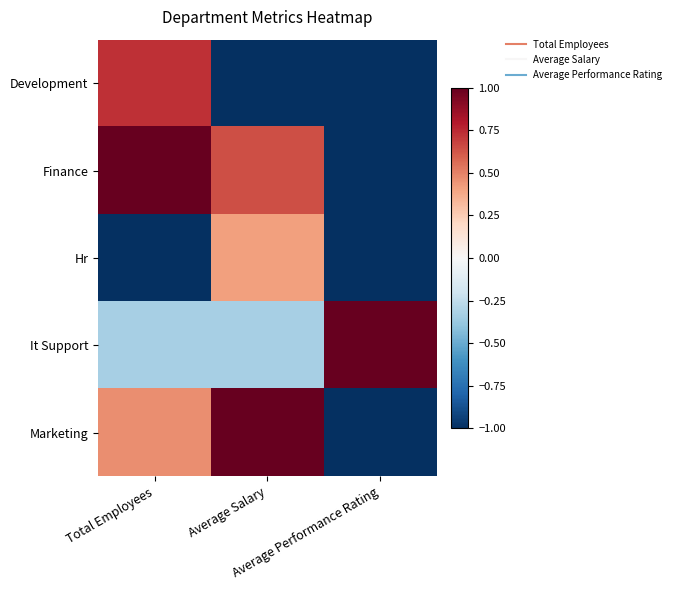

Reading left to right, transcribe all the data shown in this chart.

Development: Total Employees=0.7	Average Salary=-1.0	Average Performance Rating=-1.0
Finance: Total Employees=1.0	Average Salary=0.6	Average Performance Rating=-1.0
Hr: Total Employees=-1.0	Average Salary=0.4	Average Performance Rating=-1.0
It Support: Total Employees=-0.3	Average Salary=-0.3	Average Performance Rating=1.0
Marketing: Total Employees=0.5	Average Salary=1.0	Average Performance Rating=-1.0